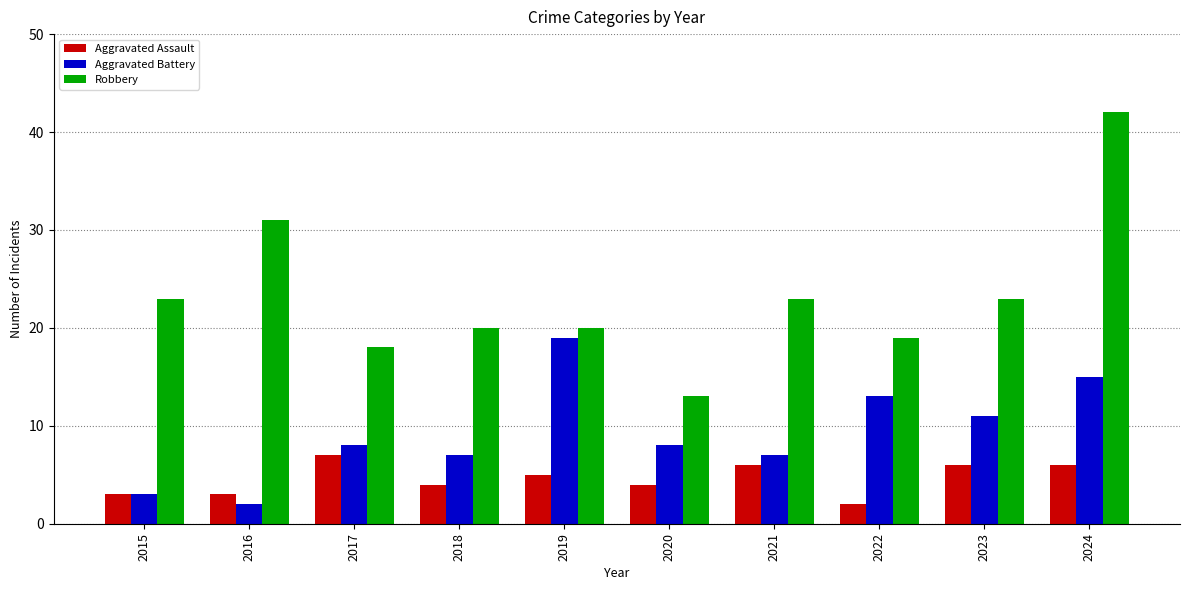

The value of Aggravated Battery at 2015 is 1. True or false?

False